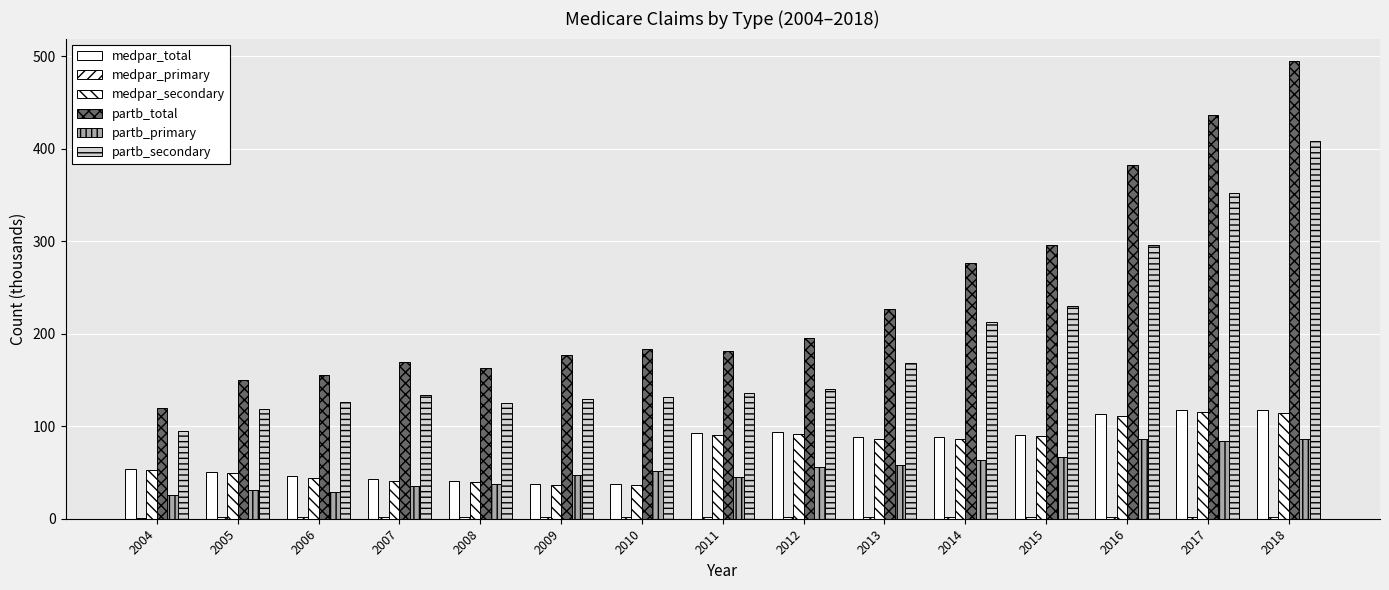

Between 2007 and 2008, which is larger?

2007